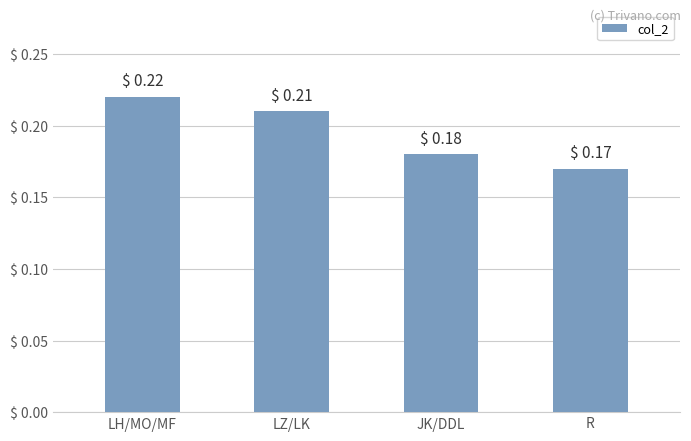

Are the bars horizontal?

No